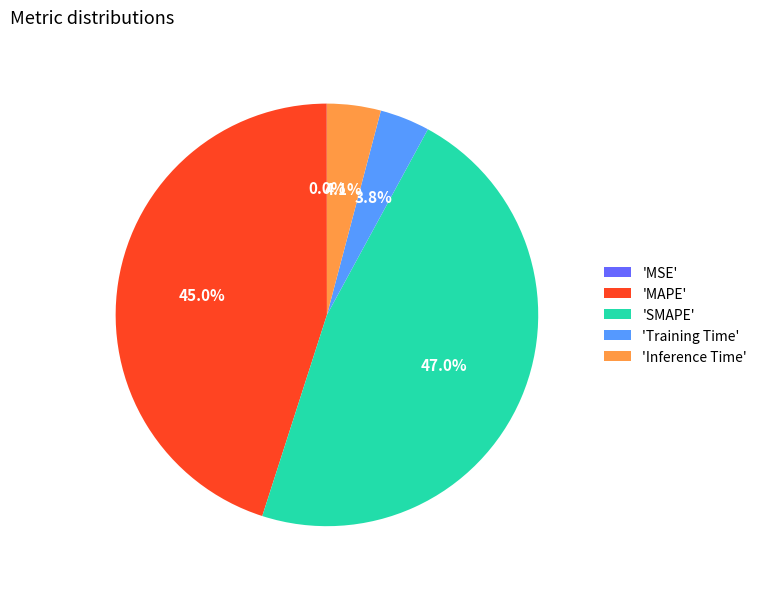

Is there any slice that represents more than half of the pie?

No